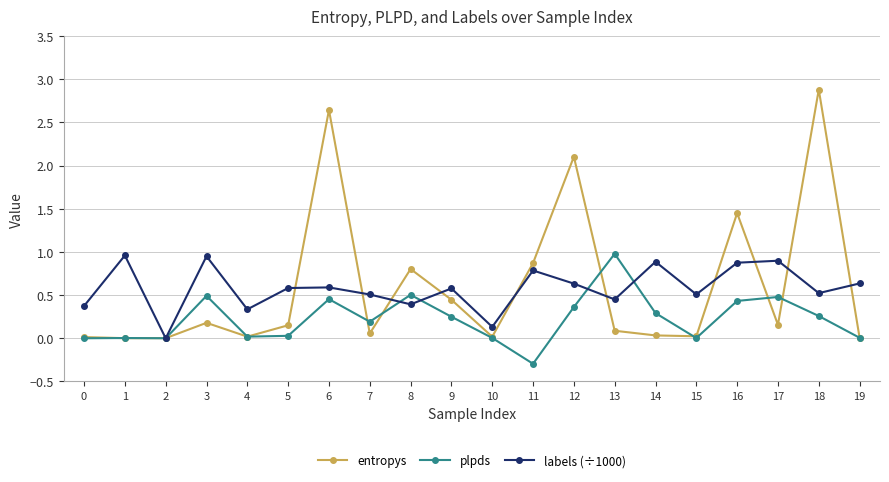

What is the difference between the second highest and second lowest values in the labels (÷1000) series?

0.8